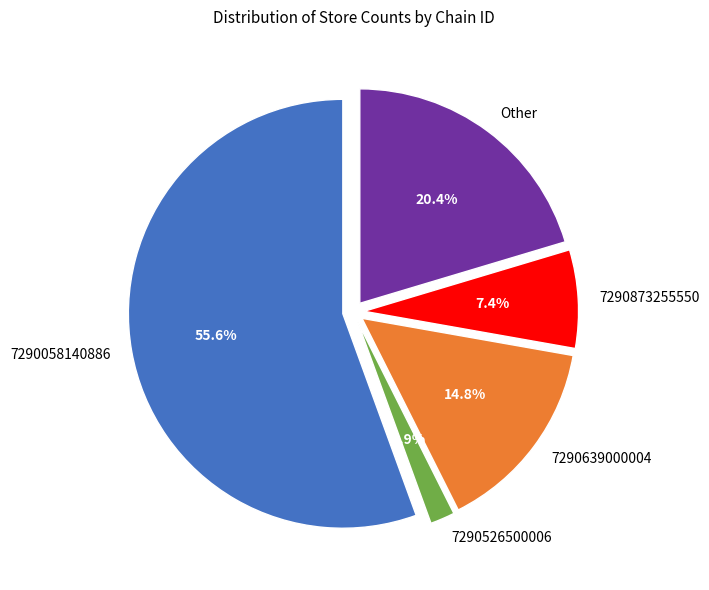

Is 7290058140886 the majority of the pie?

Yes